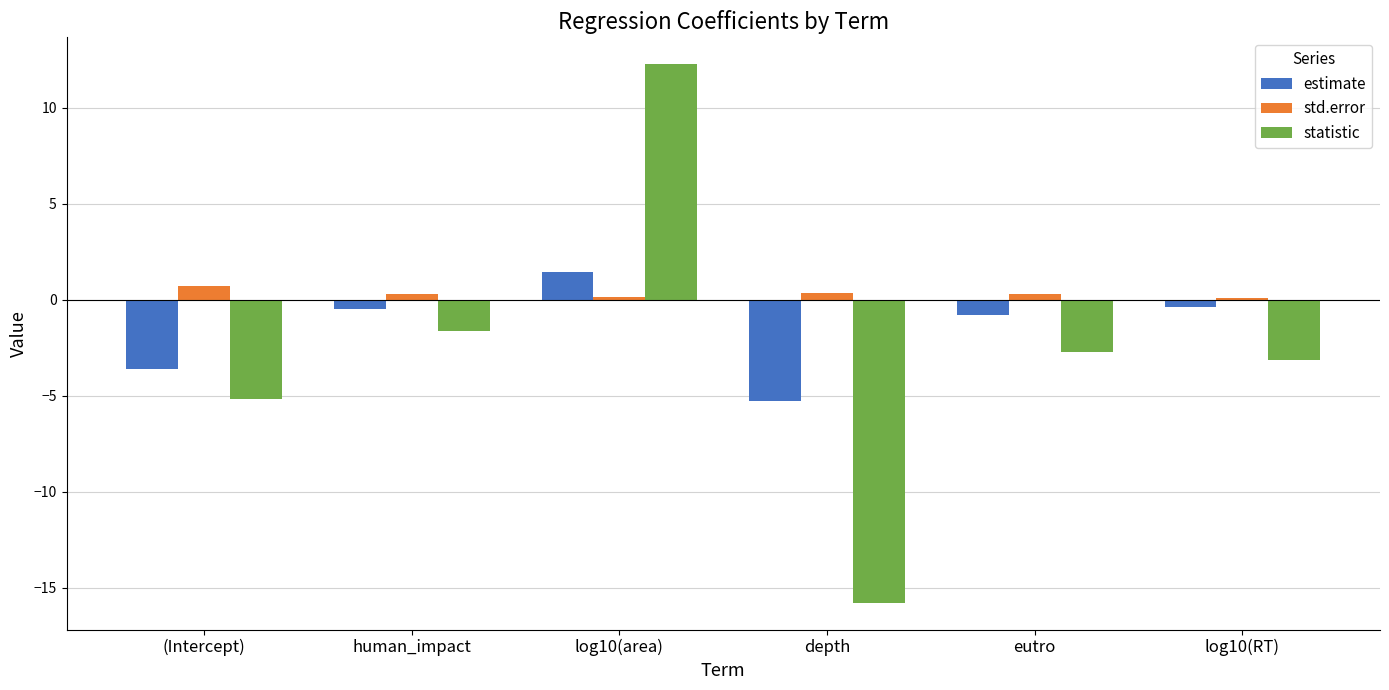

List the series in order of their peak value, highest first.

statistic, estimate, std.error